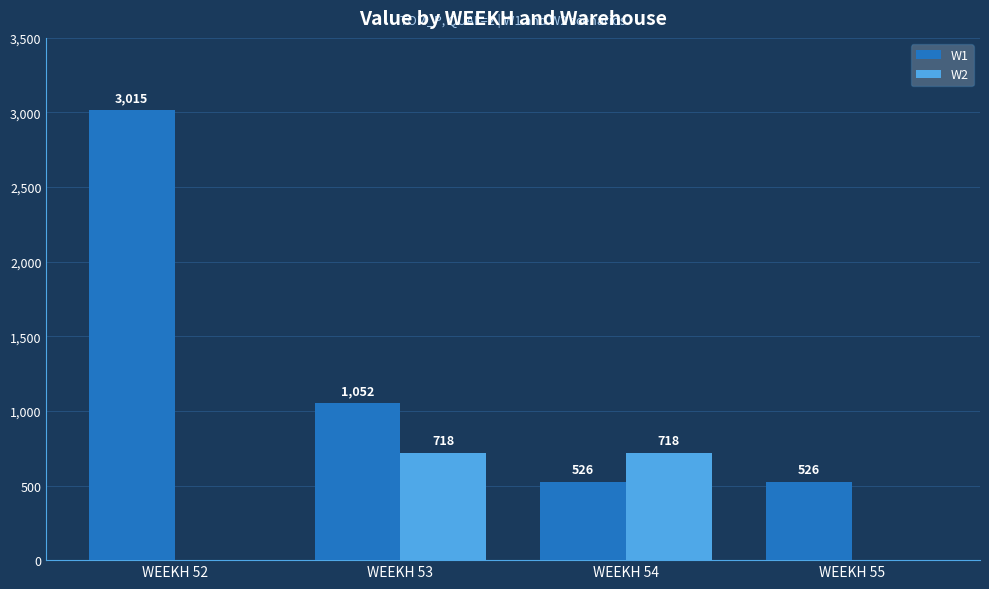

How many data points does each series have?

4